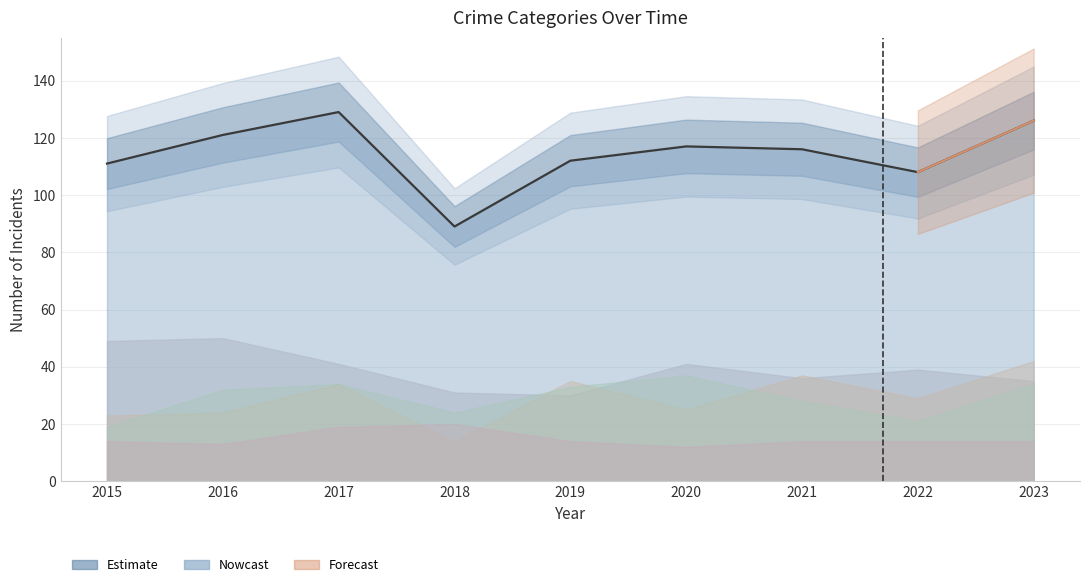

Reading left to right, transcribe all the data shown in this chart.

Aggravated Assault: 2015=23	2016=24	2017=34	2018=14	2019=35	2020=25	2021=37	2022=29	2023=42
Aggravated Battery: 2015=19	2016=32	2017=34	2018=24	2019=33	2020=37	2021=28	2022=21	2023=34
Robbery: 2015=49	2016=50	2017=41	2018=31	2019=30	2020=41	2021=36	2022=39	2023=35
Total: 2015=111	2016=121	2017=129	2018=89	2019=112	2020=117	2021=116	2022=108	2023=126
Criminal Sexual Assault: 2015=14	2016=13	2017=19	2018=20	2019=14	2020=12	2021=14	2022=14	2023=14